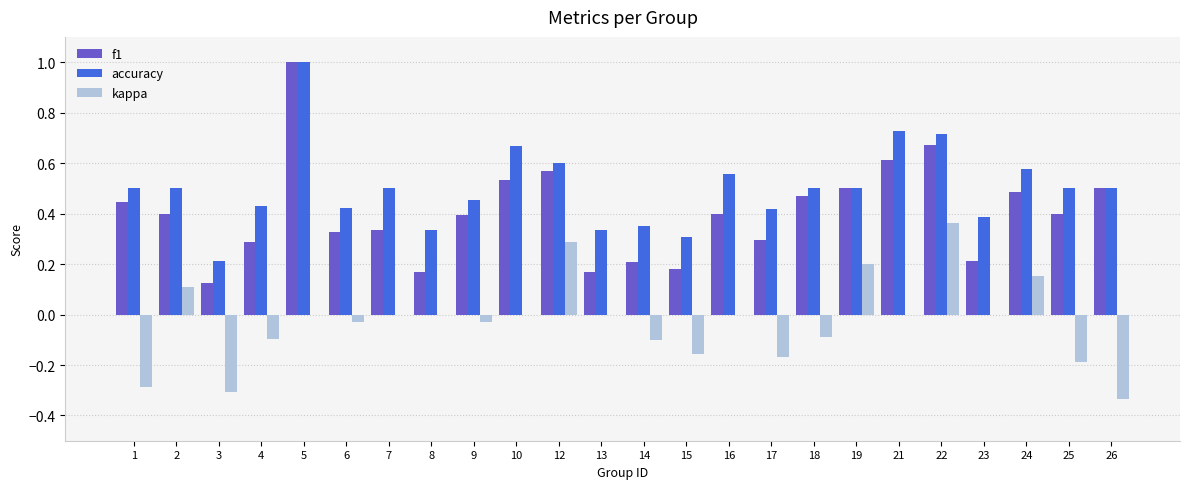

What is the sum of all kappa values?

-0.7